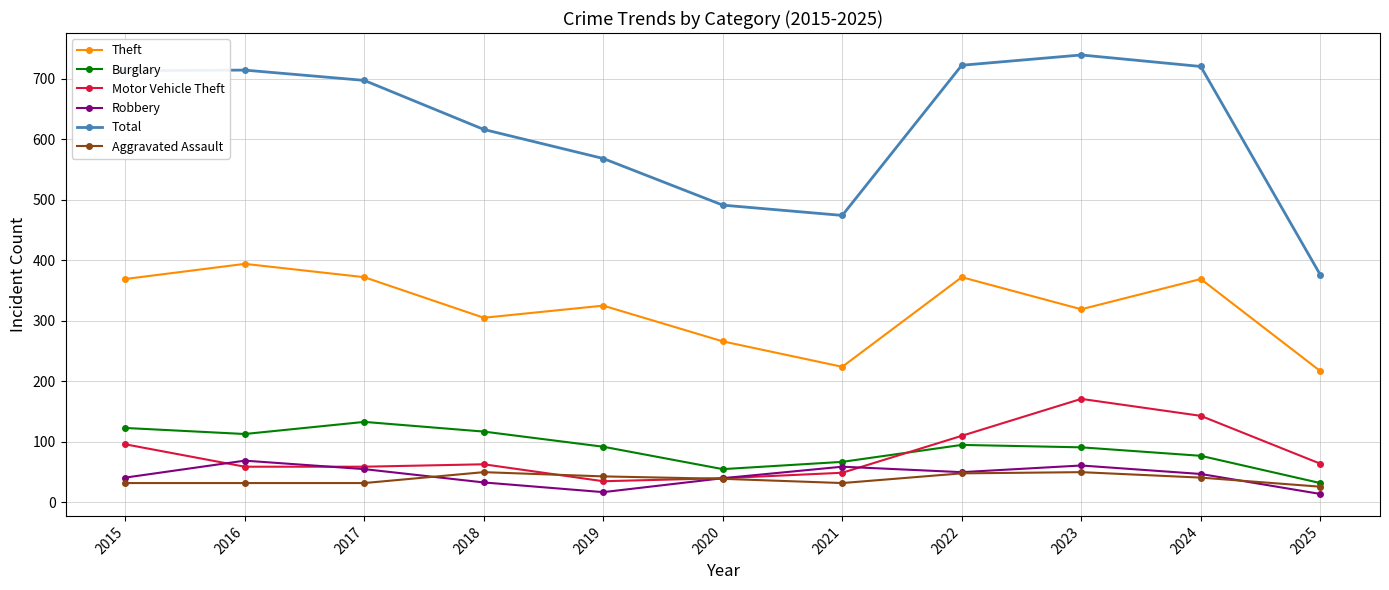

What is the maximum value shown in the chart?

739